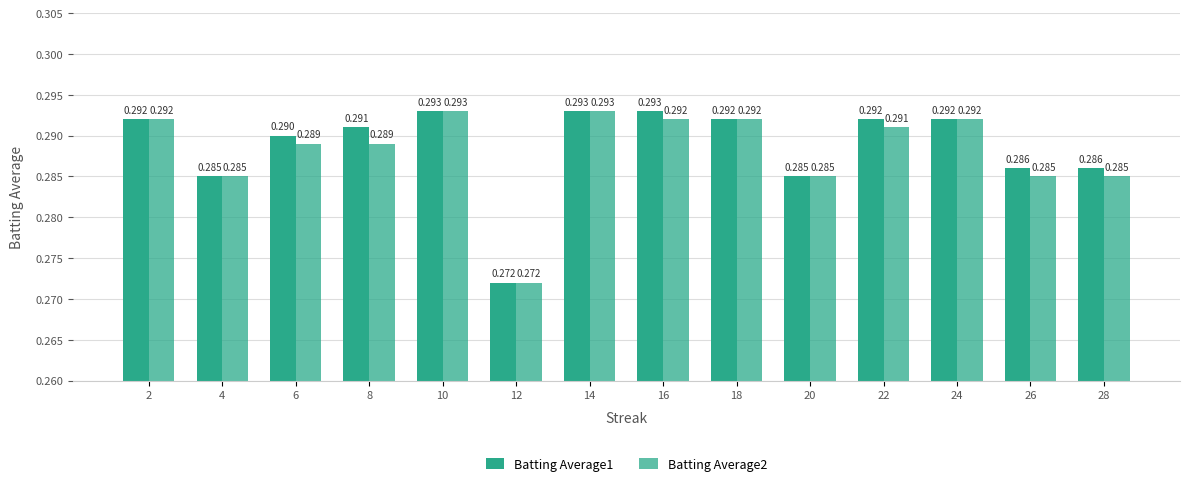

Does the chart contain any negative values?

No